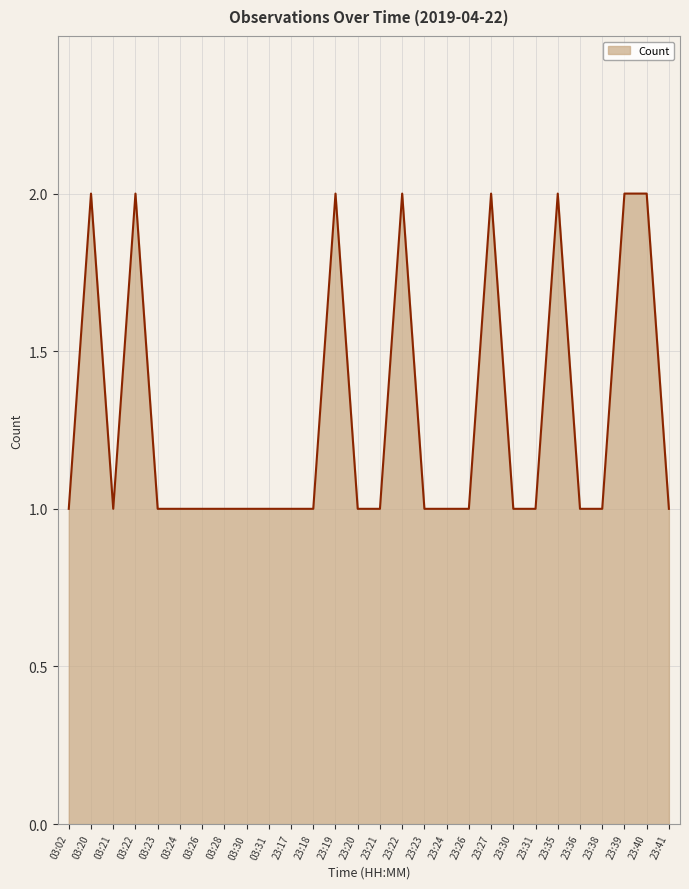

What position from the right is 23:39?

3